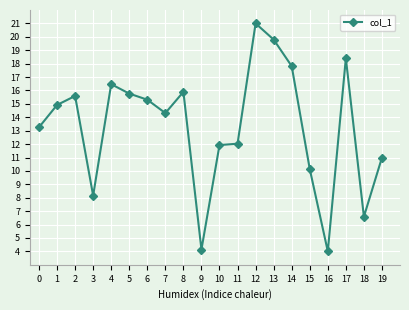

What is the average value?

13.3